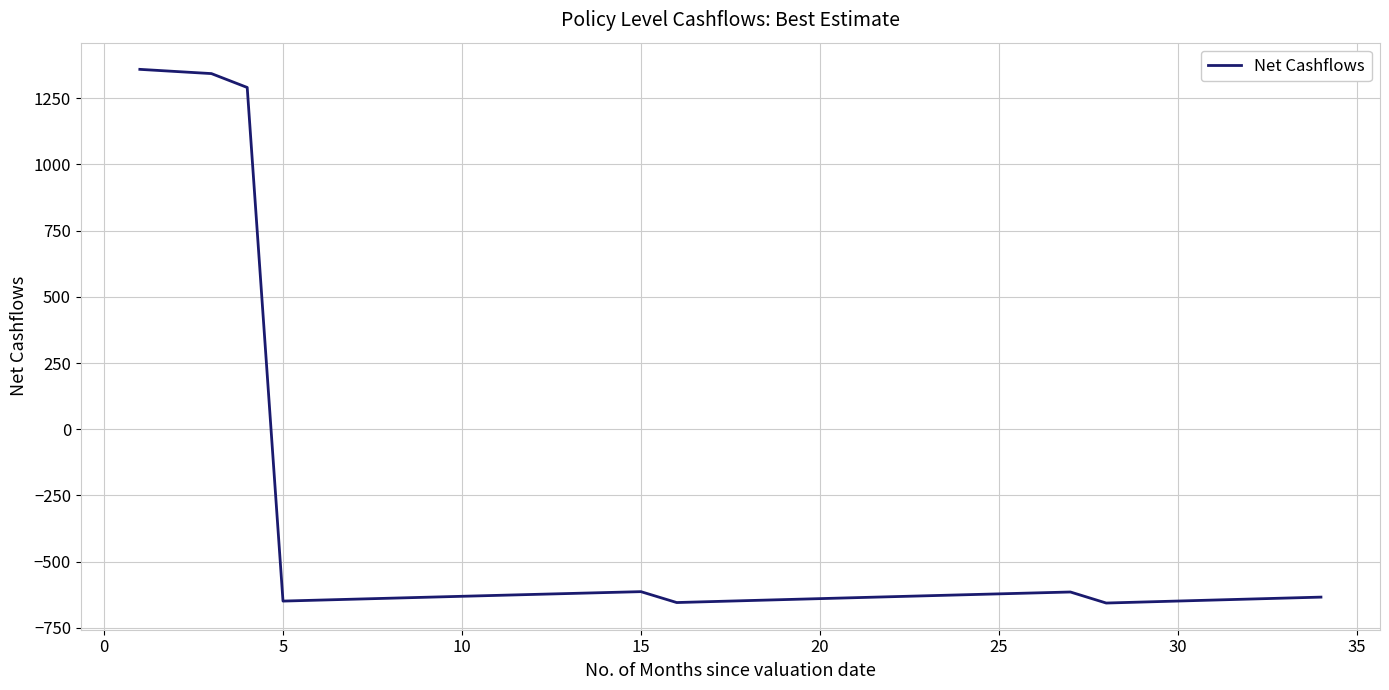

What is the greatest value displayed?

1359.0